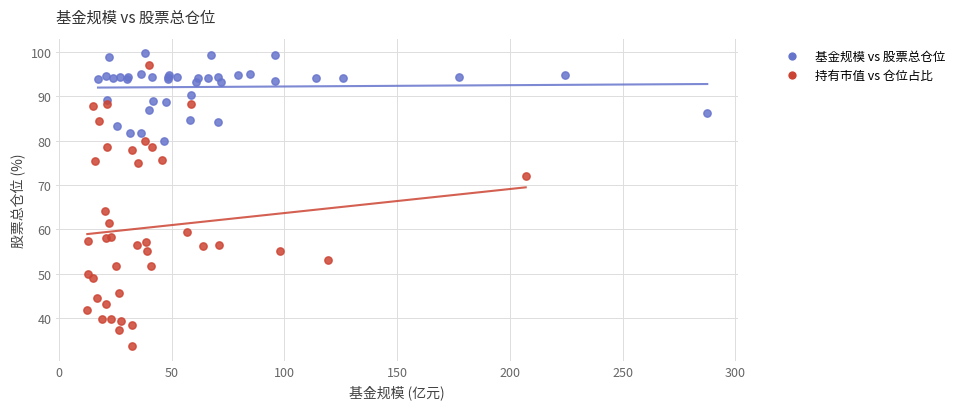

Which series contains the lowest Y value?

持有市值 vs 仓位占比